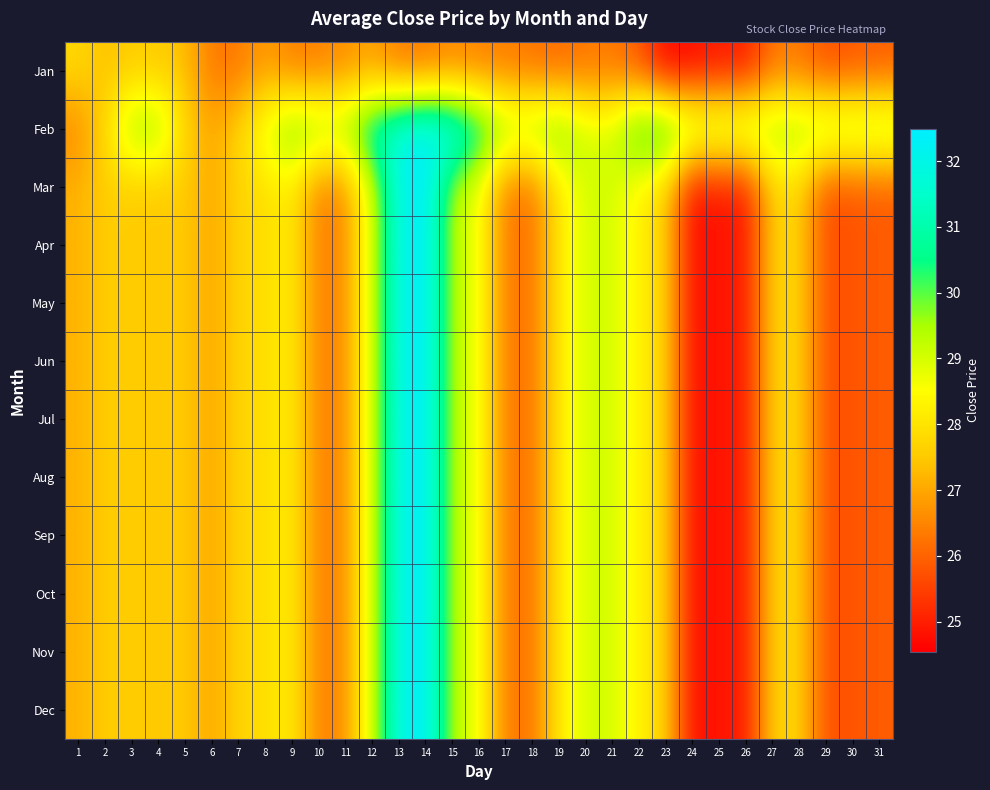

Reading left to right, extract all data points from this chart.

Jan: 1=27.8	2=27.3	3=27.5	4=27.5	5=27.4	6=26.3	7=26.3	8=26.9	9=26.4	10=26.4	11=26.6	12=26.9	13=26.3	14=26.3	15=26.5	16=26.4	17=26.4	18=26.2	19=26.1	20=26.3	21=26.3	22=25.8	23=24.5	24=24.7	25=24.9	26=24.9	27=26.3	28=26.3	29=25.7	30=25.8	31=25.9
Feb: 1=26.5	2=27.8	3=29.7	4=29.7	5=27.7	6=27.0	7=27.7	8=28.9	9=30.1	10=29.7	11=29.7	12=31.2	13=32.0	14=32.5	15=32.2	16=31.0	17=29.7	18=29.7	19=30.1	20=29.0	21=29.0	22=30.7	23=30.8	24=29.7	25=29.7	26=29.7	27=29.7	28=29.7	29=29.7	30=29.7	31=29.7
Mar: 1=27.2	2=27.6	3=27.5	4=27.5	5=27.6	6=27.0	7=27.7	8=27.9	9=28.2	10=26.4	11=26.6	12=29.1	13=32.0	14=32.5	15=29.4	16=28.7	17=26.4	18=26.2	19=28.1	20=29.0	21=29.0	22=28.3	23=27.7	24=24.7	25=24.9	26=24.9	27=27.7	28=27.7	29=25.7	30=25.8	31=25.9
Apr: 1=27.2	2=27.6	3=27.5	4=27.5	5=27.6	6=27.0	7=27.7	8=27.9	9=28.2	10=26.4	11=26.6	12=29.1	13=32.0	14=32.5	15=29.4	16=28.7	17=26.4	18=26.2	19=28.1	20=29.0	21=29.0	22=28.3	23=27.7	24=24.7	25=24.9	26=24.9	27=27.7	28=27.7	29=25.7	30=25.8	31=25.9
May: 1=27.2	2=27.6	3=27.5	4=27.5	5=27.6	6=27.0	7=27.7	8=27.9	9=28.2	10=26.4	11=26.6	12=29.1	13=32.0	14=32.5	15=29.4	16=28.7	17=26.4	18=26.2	19=28.1	20=29.0	21=29.0	22=28.3	23=27.7	24=24.7	25=24.9	26=24.9	27=27.7	28=27.7	29=25.7	30=25.8	31=25.9
Jun: 1=27.2	2=27.6	3=27.5	4=27.5	5=27.6	6=27.0	7=27.7	8=27.9	9=28.2	10=26.4	11=26.6	12=29.1	13=32.0	14=32.5	15=29.4	16=28.7	17=26.4	18=26.2	19=28.1	20=29.0	21=29.0	22=28.3	23=27.7	24=24.7	25=24.9	26=24.9	27=27.7	28=27.7	29=25.7	30=25.8	31=25.9
Jul: 1=27.2	2=27.6	3=27.5	4=27.5	5=27.6	6=27.0	7=27.7	8=27.9	9=28.2	10=26.4	11=26.6	12=29.1	13=32.0	14=32.5	15=29.4	16=28.7	17=26.4	18=26.2	19=28.1	20=29.0	21=29.0	22=28.3	23=27.7	24=24.7	25=24.9	26=24.9	27=27.7	28=27.7	29=25.7	30=25.8	31=25.9
Aug: 1=27.2	2=27.6	3=27.5	4=27.5	5=27.6	6=27.0	7=27.7	8=27.9	9=28.2	10=26.4	11=26.6	12=29.1	13=32.0	14=32.5	15=29.4	16=28.7	17=26.4	18=26.2	19=28.1	20=29.0	21=29.0	22=28.3	23=27.7	24=24.7	25=24.9	26=24.9	27=27.7	28=27.7	29=25.7	30=25.8	31=25.9
Sep: 1=27.2	2=27.6	3=27.5	4=27.5	5=27.6	6=27.0	7=27.7	8=27.9	9=28.2	10=26.4	11=26.6	12=29.1	13=32.0	14=32.5	15=29.4	16=28.7	17=26.4	18=26.2	19=28.1	20=29.0	21=29.0	22=28.3	23=27.7	24=24.7	25=24.9	26=24.9	27=27.7	28=27.7	29=25.7	30=25.8	31=25.9
Oct: 1=27.2	2=27.6	3=27.5	4=27.5	5=27.6	6=27.0	7=27.7	8=27.9	9=28.2	10=26.4	11=26.6	12=29.1	13=32.0	14=32.5	15=29.4	16=28.7	17=26.4	18=26.2	19=28.1	20=29.0	21=29.0	22=28.3	23=27.7	24=24.7	25=24.9	26=24.9	27=27.7	28=27.7	29=25.7	30=25.8	31=25.9
Nov: 1=27.2	2=27.6	3=27.5	4=27.5	5=27.6	6=27.0	7=27.7	8=27.9	9=28.2	10=26.4	11=26.6	12=29.1	13=32.0	14=32.5	15=29.4	16=28.7	17=26.4	18=26.2	19=28.1	20=29.0	21=29.0	22=28.3	23=27.7	24=24.7	25=24.9	26=24.9	27=27.7	28=27.7	29=25.7	30=25.8	31=25.9
Dec: 1=27.2	2=27.6	3=27.5	4=27.5	5=27.6	6=27.0	7=27.7	8=27.9	9=28.2	10=26.4	11=26.6	12=29.1	13=32.0	14=32.5	15=29.4	16=28.7	17=26.4	18=26.2	19=28.1	20=29.0	21=29.0	22=28.3	23=27.7	24=24.7	25=24.9	26=24.9	27=27.7	28=27.7	29=25.7	30=25.8	31=25.9